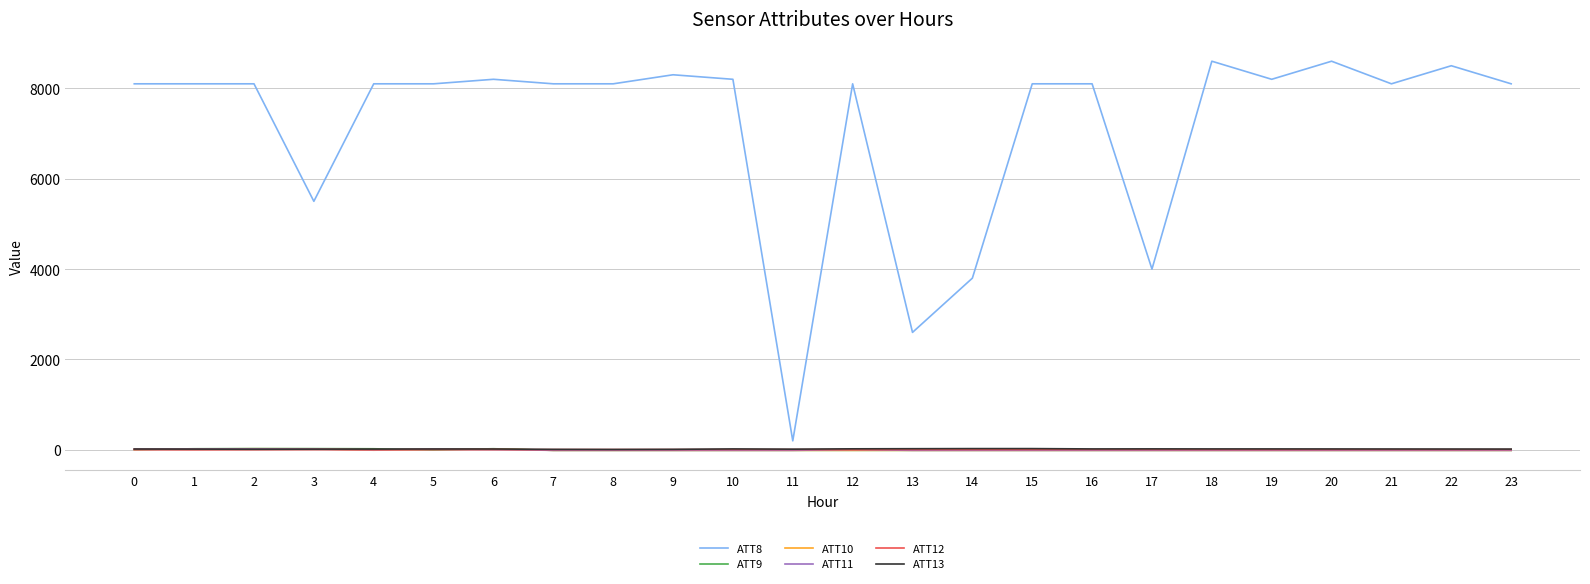

How many distinct data groups are displayed?

6